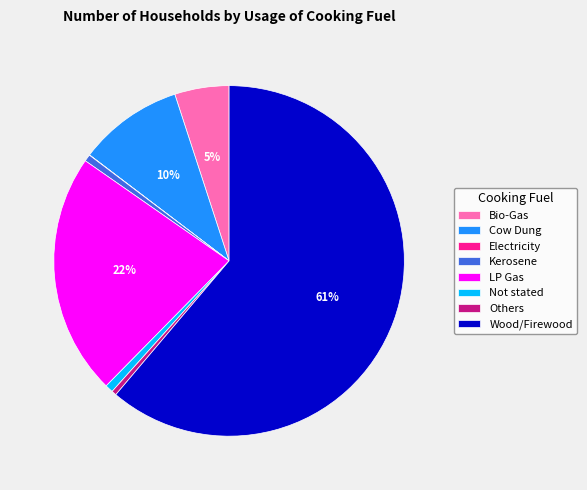

Which slice is the largest?

Wood/Firewood